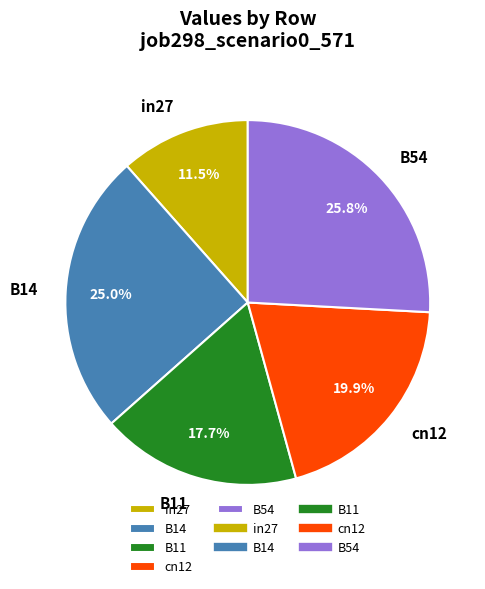

Which has a higher value, B14 or B54?

B54